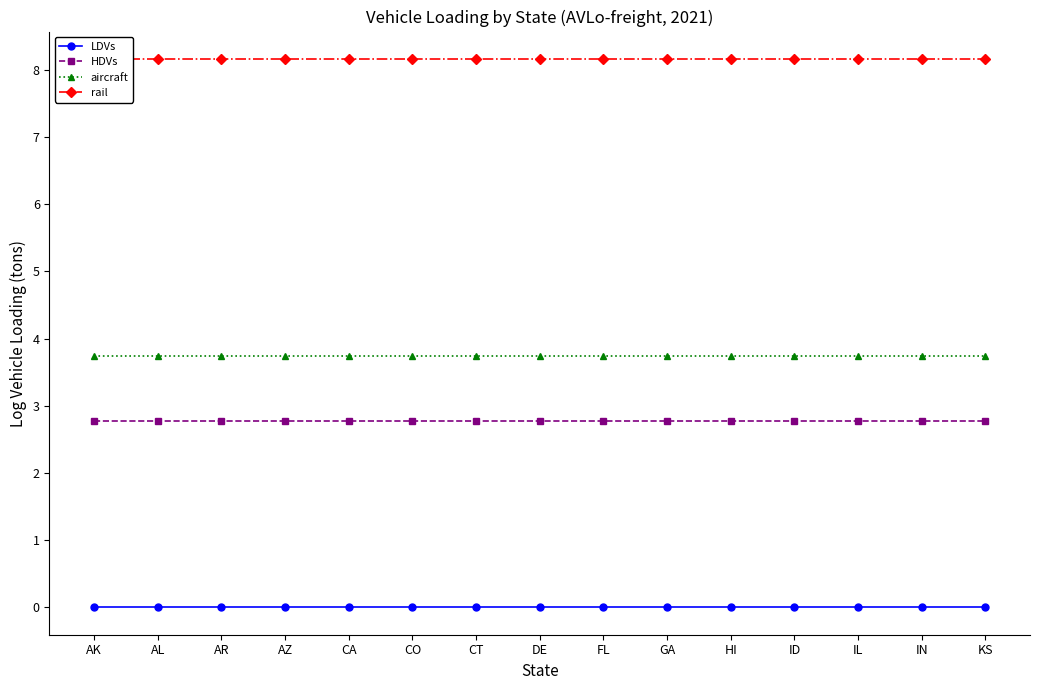

Reading right to left, extract all data points from this chart.

LDVs: KS=0.0	IN=0.0	IL=0.0	ID=0.0	HI=0.0	GA=0.0	FL=0.0	DE=0.0	CT=0.0	CO=0.0	CA=0.0	AZ=0.0	AR=0.0	AL=0.0	AK=0.0
HDVs: KS=2.8	IN=2.8	IL=2.8	ID=2.8	HI=2.8	GA=2.8	FL=2.8	DE=2.8	CT=2.8	CO=2.8	CA=2.8	AZ=2.8	AR=2.8	AL=2.8	AK=2.8
aircraft: KS=3.7	IN=3.7	IL=3.7	ID=3.7	HI=3.7	GA=3.7	FL=3.7	DE=3.7	CT=3.7	CO=3.7	CA=3.7	AZ=3.7	AR=3.7	AL=3.7	AK=3.7
rail: KS=8.2	IN=8.2	IL=8.2	ID=8.2	HI=8.2	GA=8.2	FL=8.2	DE=8.2	CT=8.2	CO=8.2	CA=8.2	AZ=8.2	AR=8.2	AL=8.2	AK=8.2